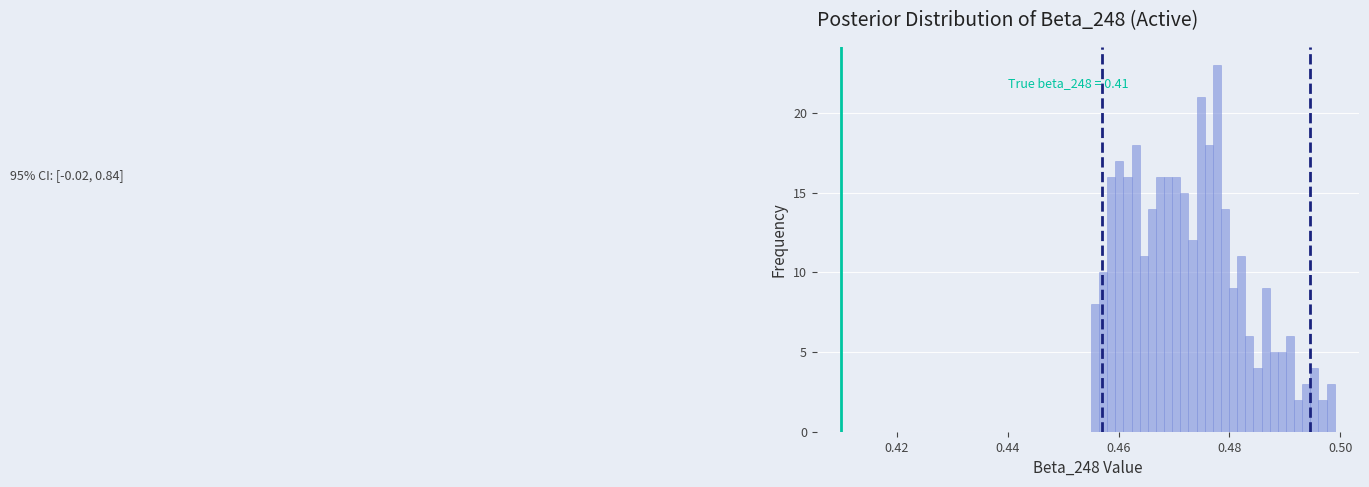

Read against the x-axis, roughly where is the centre of the tallest bar?

0.478